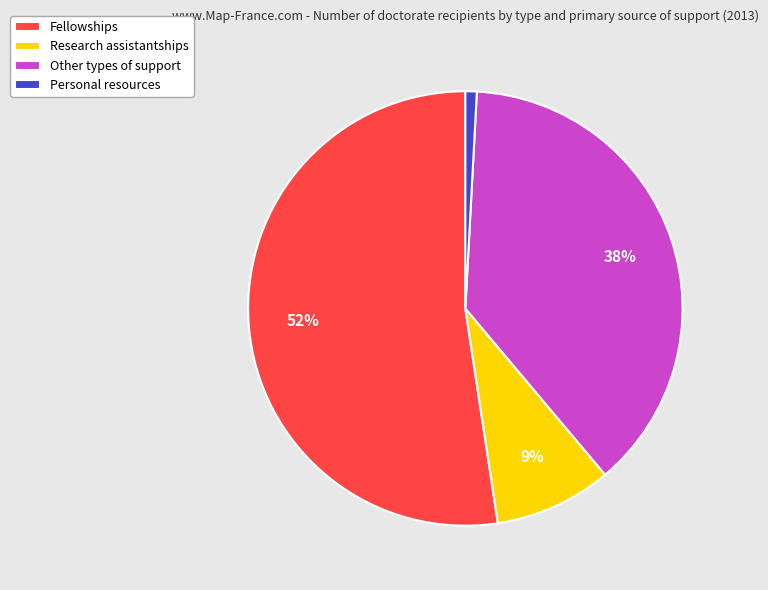

What percentage is the Other types of support slice, to the nearest percent?

38%